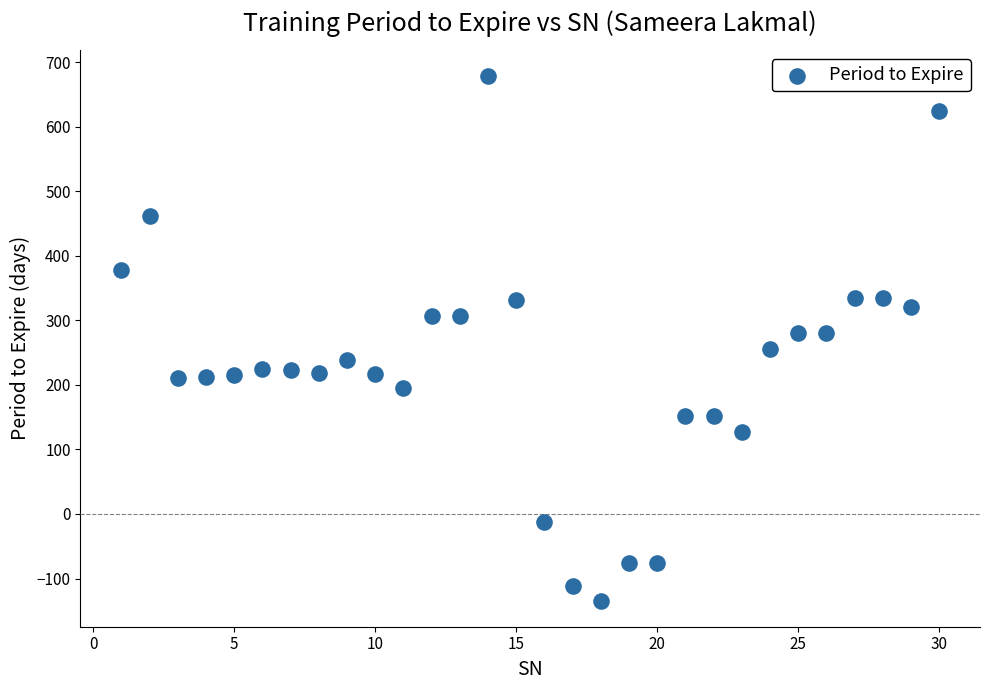

What is the range of X values (max minus min)?

29